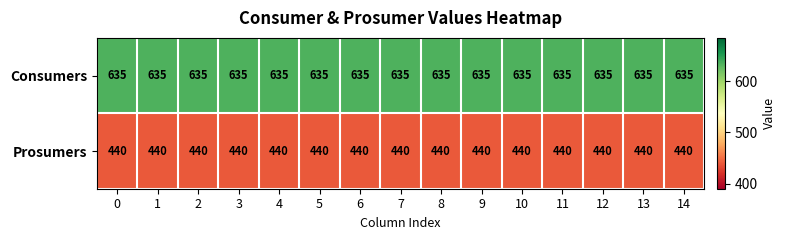

The Consumers series shows 361 at 13. True or false?

False